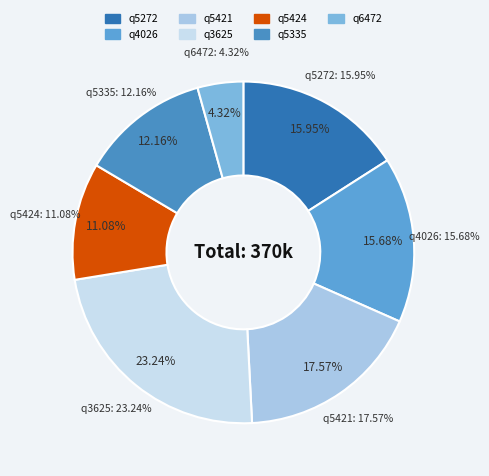

Is it true that q5424 is 3% of the pie?

False